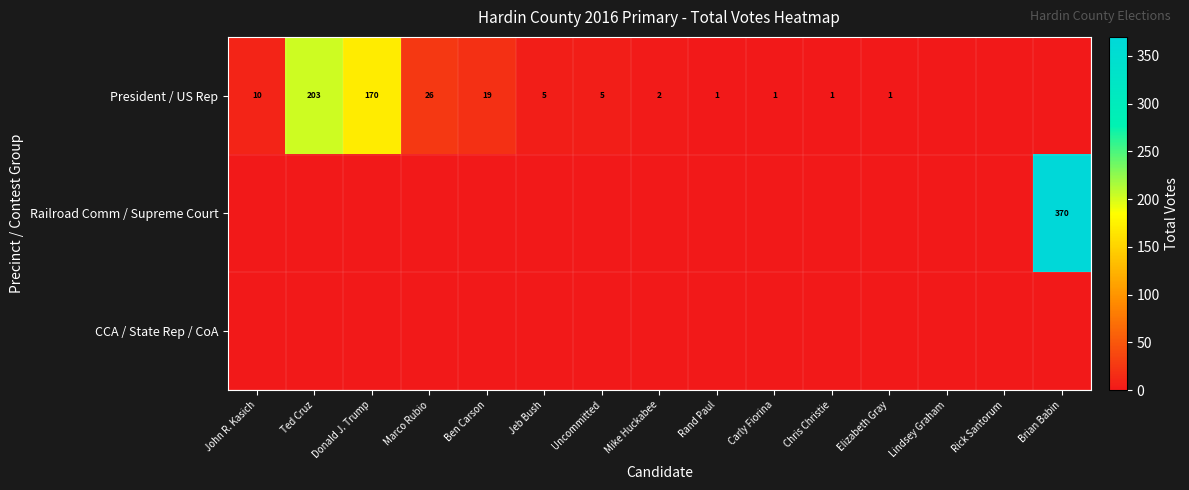

Is it true that President / US Rep equals 1 at Carly Fiorina?

True